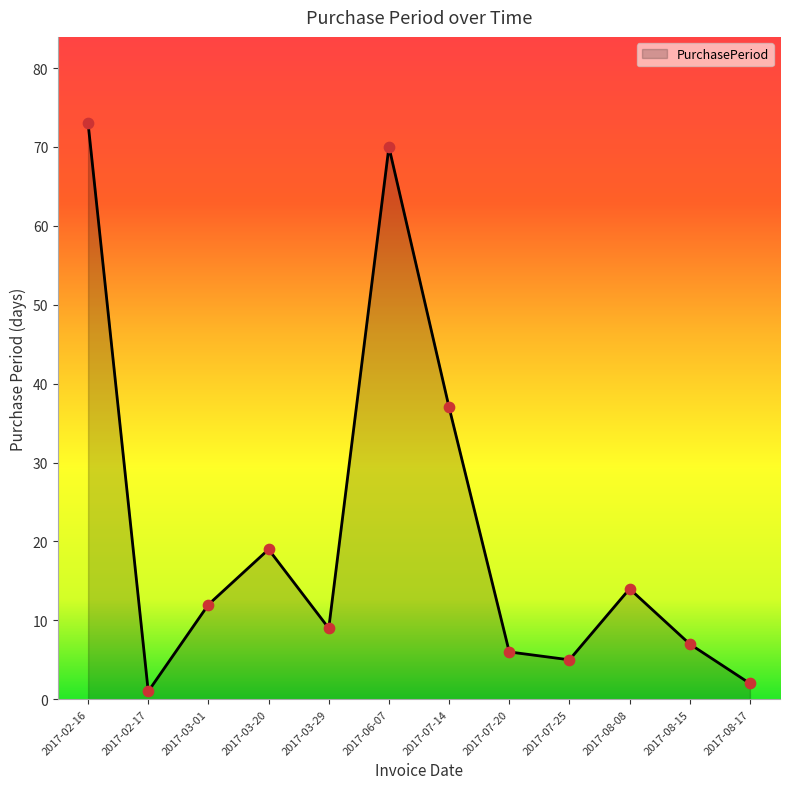

What is the change in value from 2017-06-07 to 2017-08-08?

-56